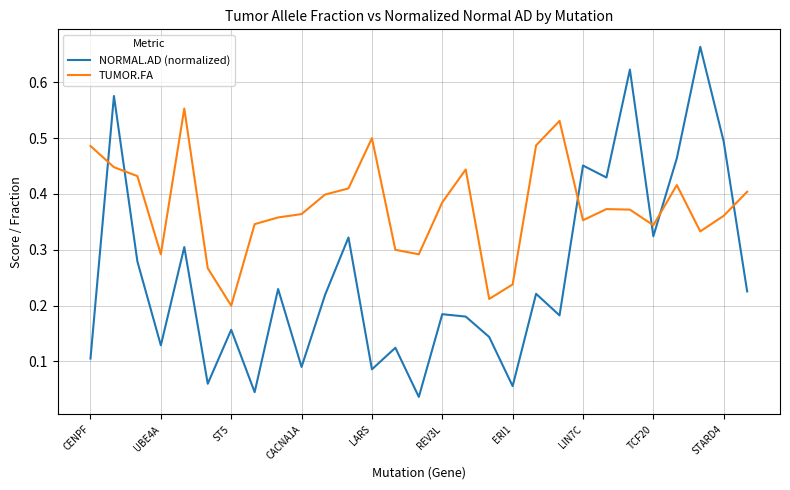

How many interior local valleys does the NORMAL.AD (normalized) series have?

10